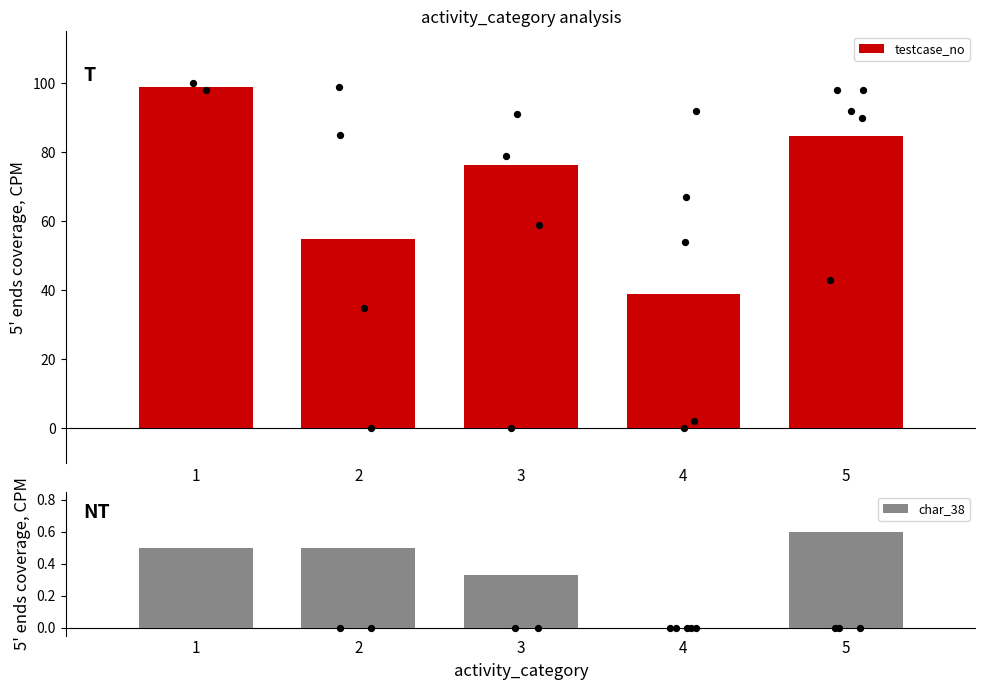

Which series has the largest Y range (max minus min)?

testcase_no